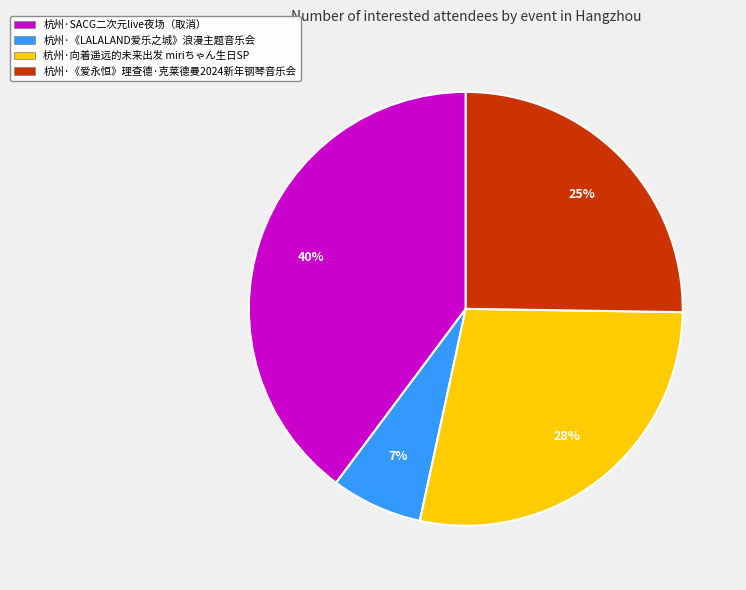

True or false: 杭州·《LALALAND爱乐之城》浪漫主题音乐会 accounts for 1% of the total.

False